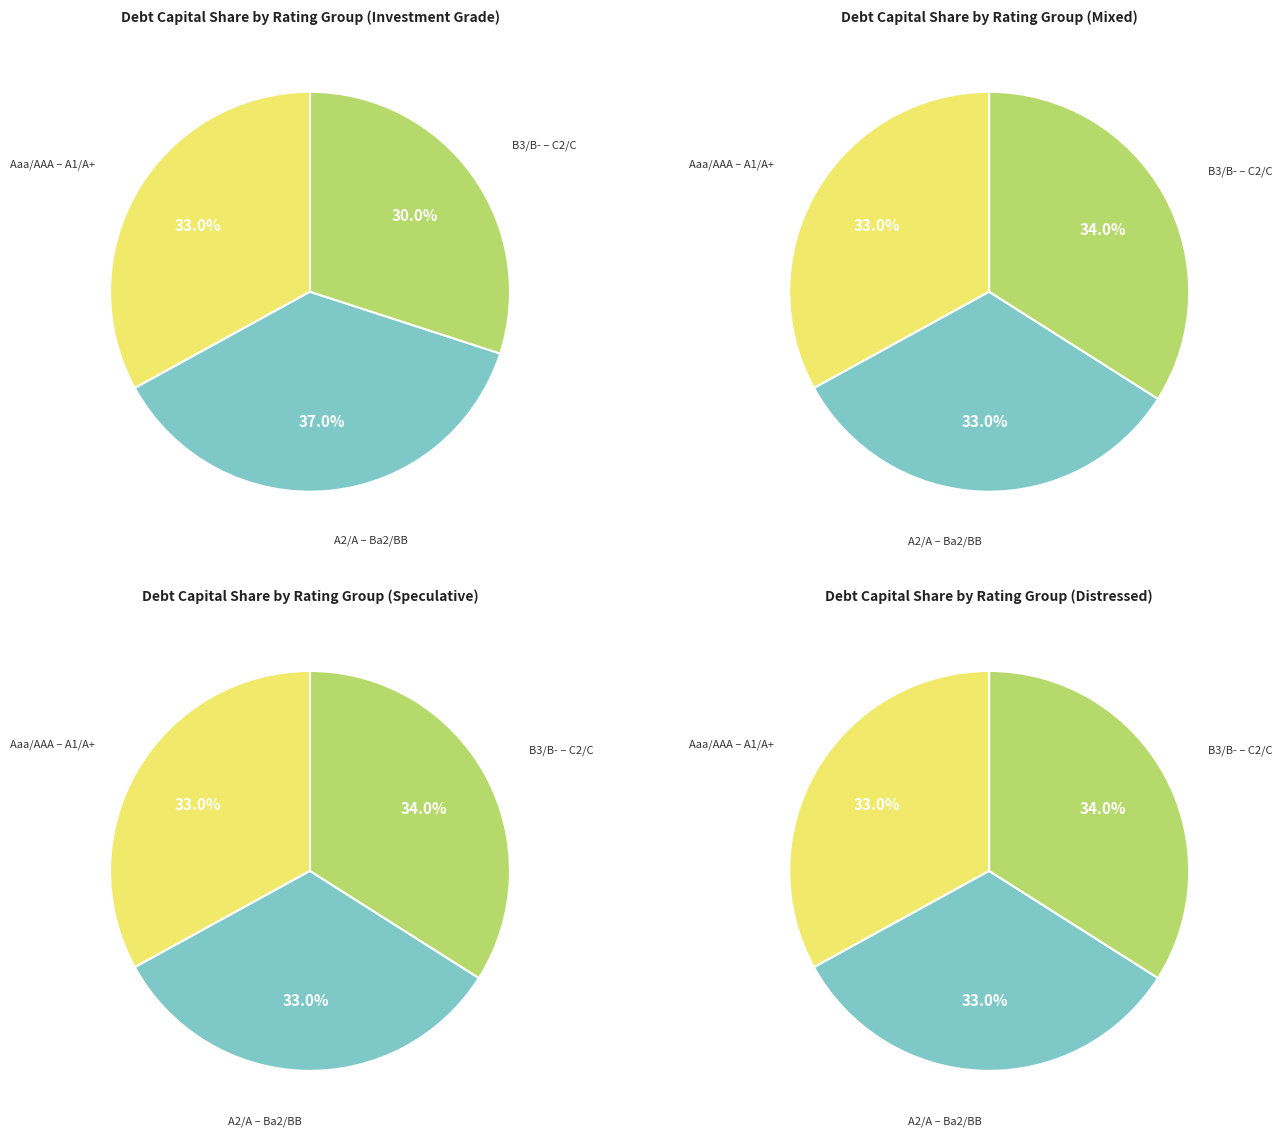

Which slice is the largest?

C2/C